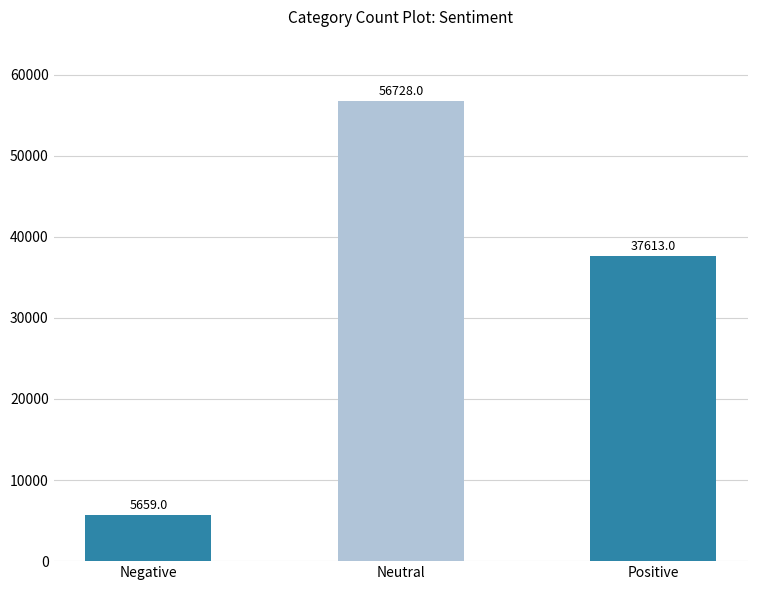

Is it true that the value at Negative is 1353?

False